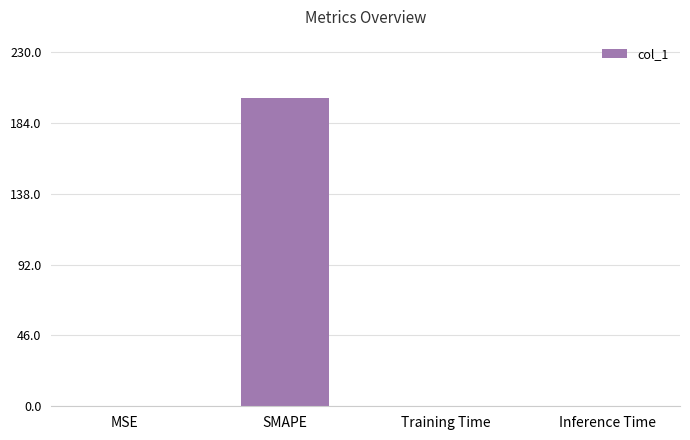

Which has a higher value, Inference Time or SMAPE?

SMAPE